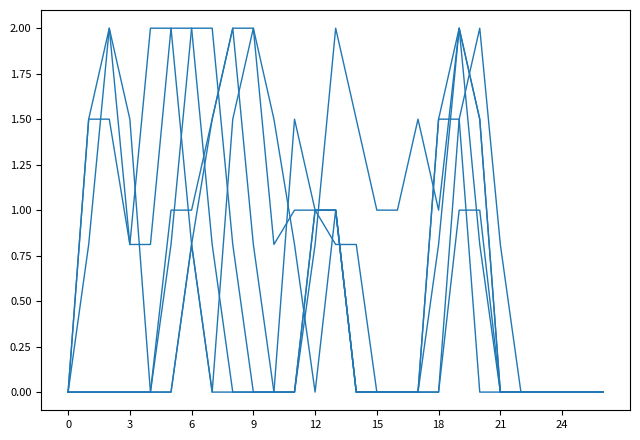

At which category is the sum across all series the highest?

19